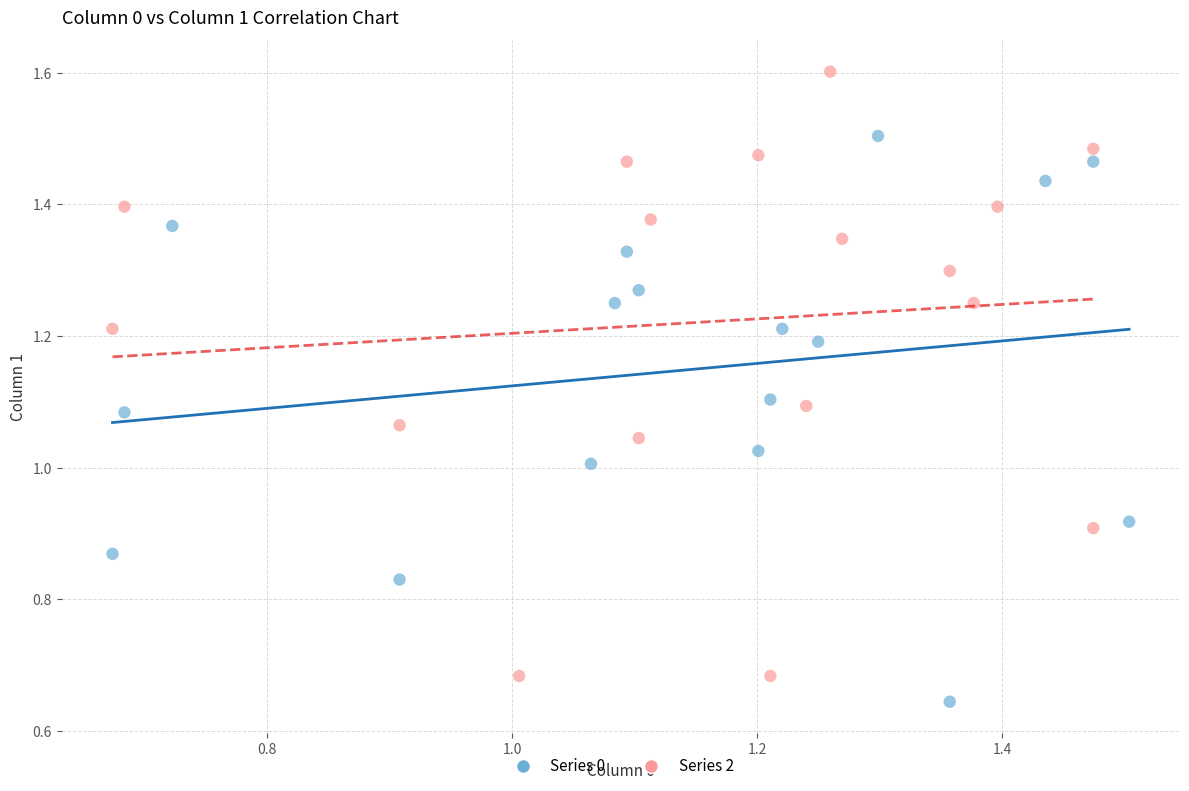

Which series has the largest Y range (max minus min)?

Series 2